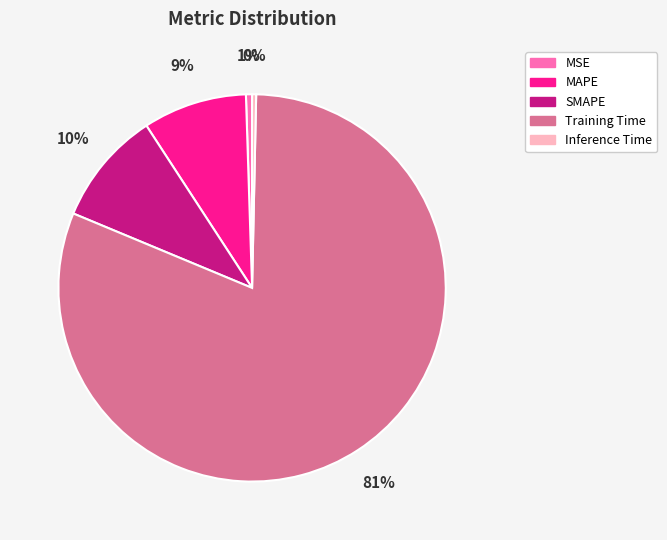

To the nearest percent, what is the difference between the MAPE and MSE slice percentages?

8%